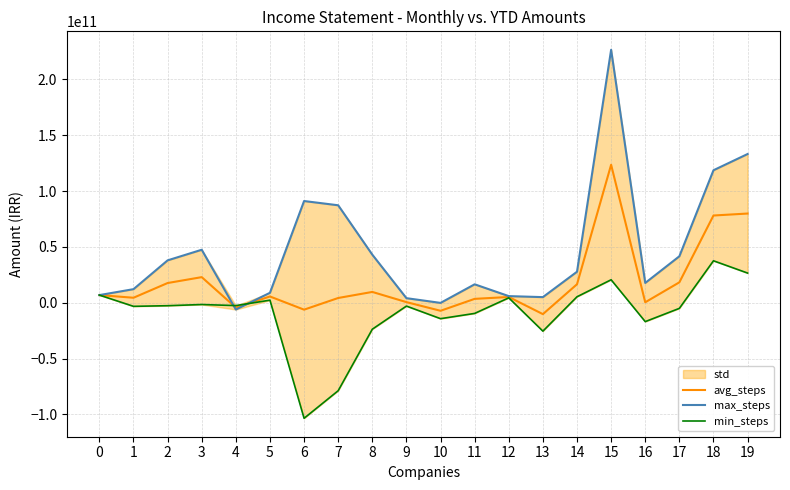

What is the difference between the maximum and second lowest values in the min_steps series?

116306262937.0